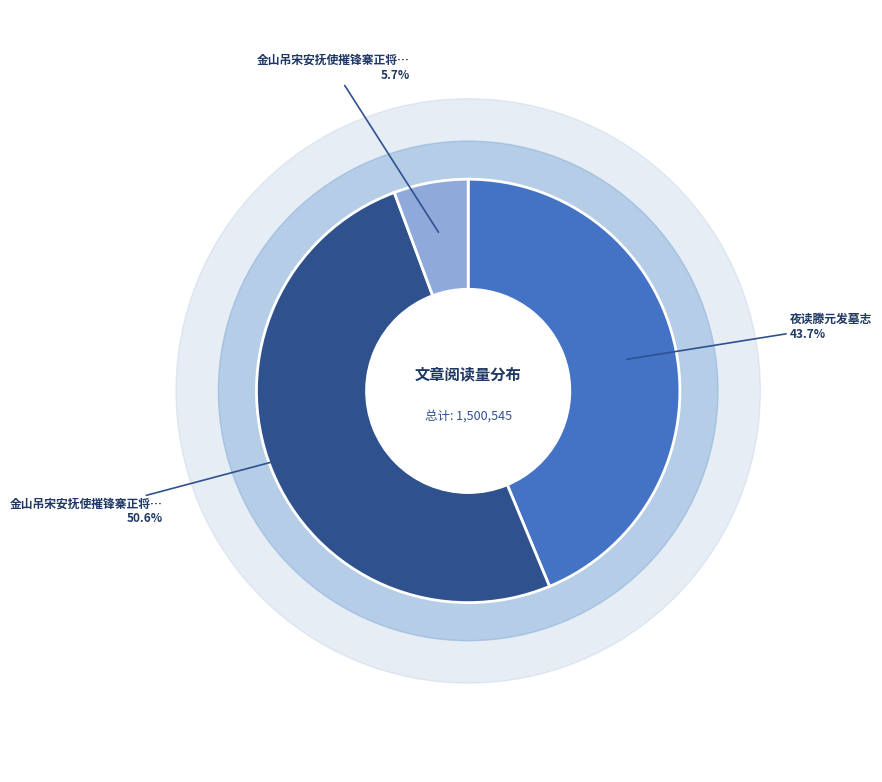

To the nearest percent, what portion does 夜读滕元发墓志 represent?

44%